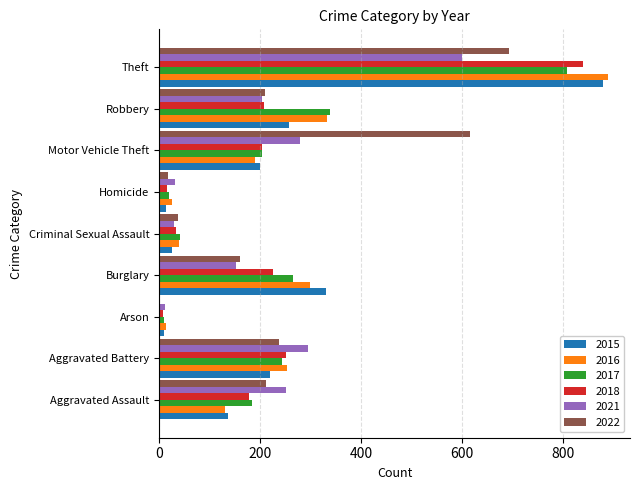

At which category is the sum across all series the highest?

Theft